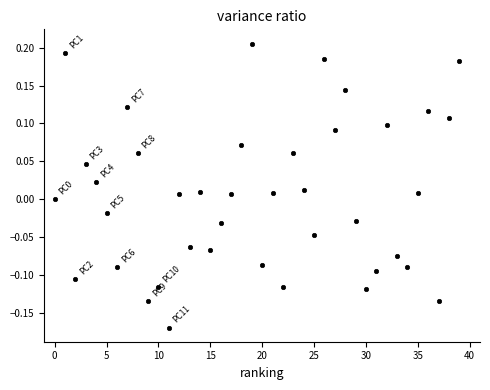

What is the range of Y values (max minus min)?

0.4